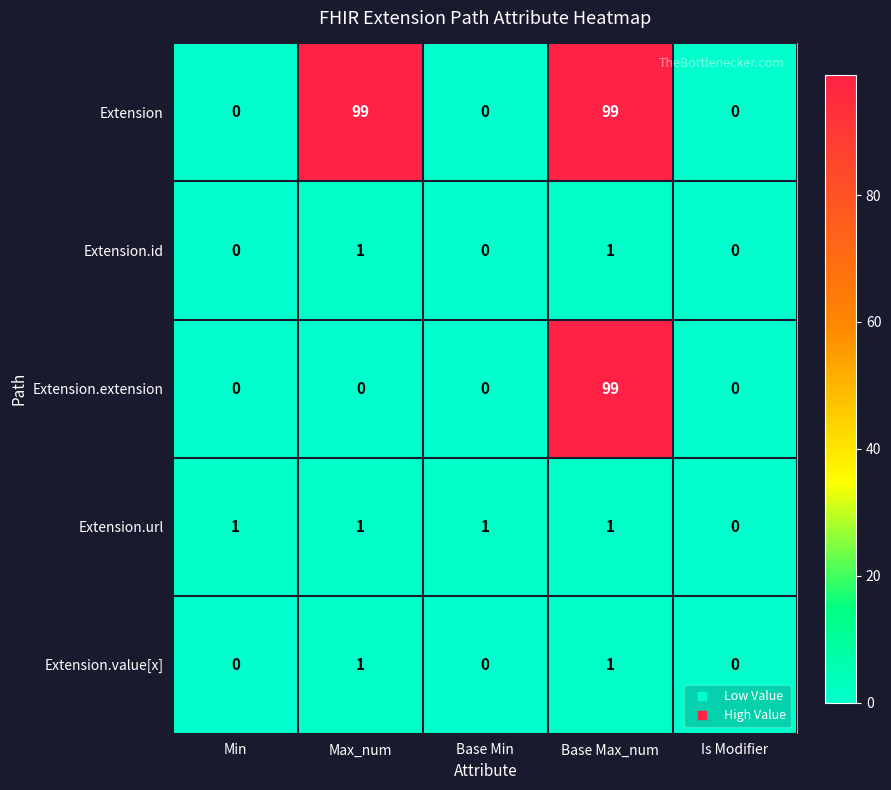

What is the difference between the highest and lowest values at Max_num?

99